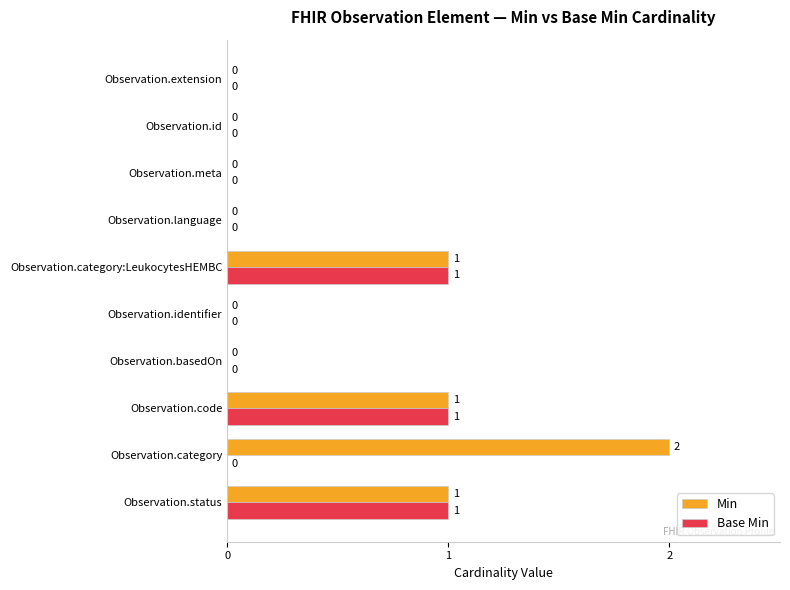

What is the sum of all Min values?

5